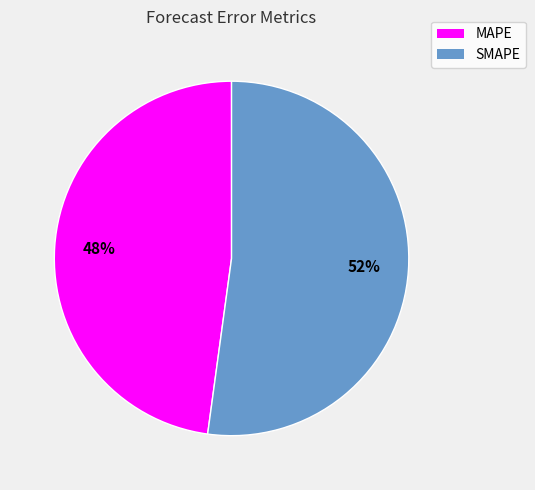

Count the number of slices in the pie.

2